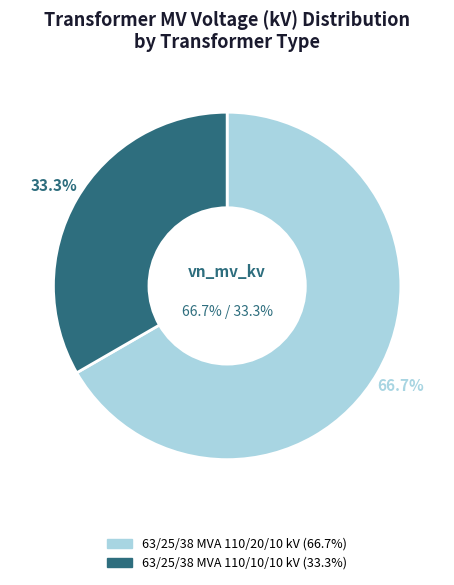

What percentage is the 63/25/38 MVA 110/10/10 kV slice, to the nearest percent?

33%